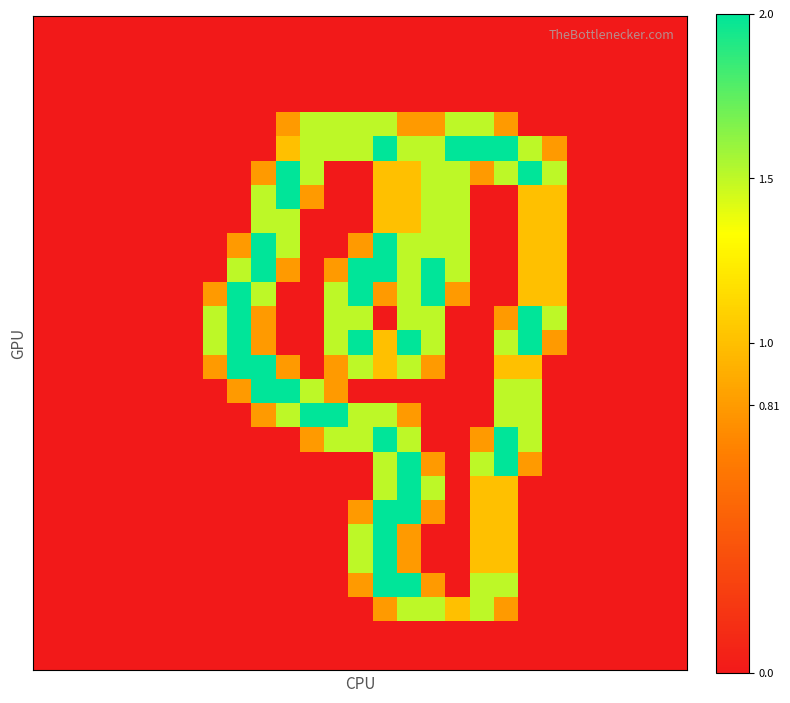

How many data points does each series have?

27